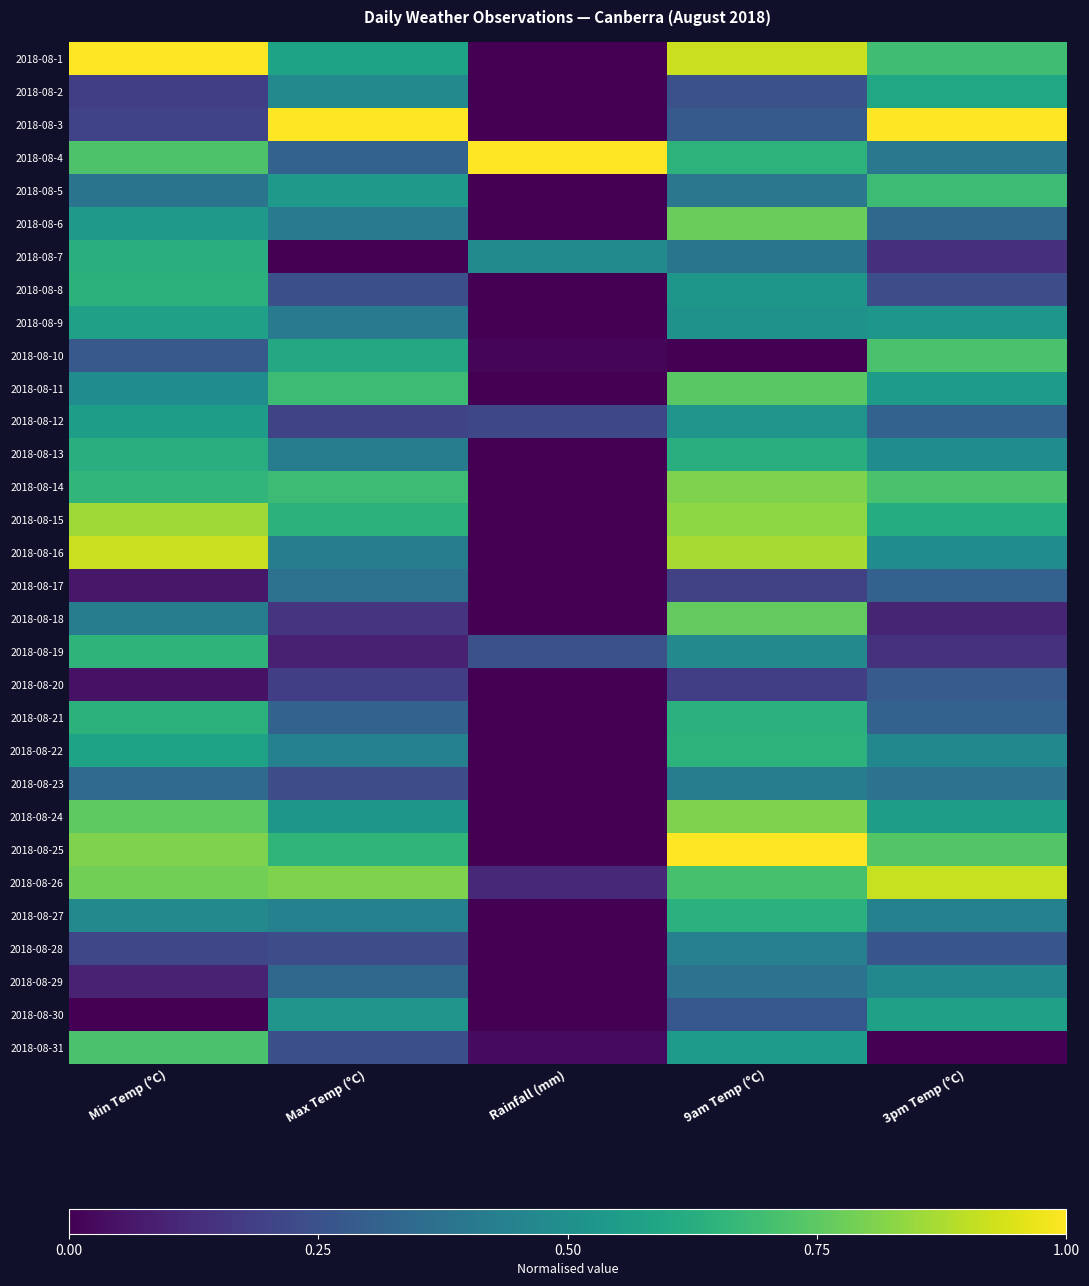

Reading left to right, extract all data points from this chart.

2018-08-1: Min Temp (°C)=1.0	Max Temp (°C)=0.6	Rainfall (mm)=0.0	9am Temp (°C)=0.9	3pm Temp (°C)=0.7
2018-08-2: Min Temp (°C)=0.2	Max Temp (°C)=0.5	Rainfall (mm)=0.0	9am Temp (°C)=0.2	3pm Temp (°C)=0.6
2018-08-3: Min Temp (°C)=0.2	Max Temp (°C)=1.0	Rainfall (mm)=0.0	9am Temp (°C)=0.3	3pm Temp (°C)=1.0
2018-08-4: Min Temp (°C)=0.7	Max Temp (°C)=0.3	Rainfall (mm)=1.0	9am Temp (°C)=0.6	3pm Temp (°C)=0.4
2018-08-5: Min Temp (°C)=0.4	Max Temp (°C)=0.5	Rainfall (mm)=0.0	9am Temp (°C)=0.4	3pm Temp (°C)=0.7
2018-08-6: Min Temp (°C)=0.5	Max Temp (°C)=0.4	Rainfall (mm)=0.0	9am Temp (°C)=0.8	3pm Temp (°C)=0.3
2018-08-7: Min Temp (°C)=0.6	Max Temp (°C)=0.0	Rainfall (mm)=0.5	9am Temp (°C)=0.4	3pm Temp (°C)=0.1
2018-08-8: Min Temp (°C)=0.6	Max Temp (°C)=0.2	Rainfall (mm)=0.0	9am Temp (°C)=0.5	3pm Temp (°C)=0.2
2018-08-9: Min Temp (°C)=0.6	Max Temp (°C)=0.4	Rainfall (mm)=0.0	9am Temp (°C)=0.5	3pm Temp (°C)=0.5
2018-08-10: Min Temp (°C)=0.3	Max Temp (°C)=0.6	Rainfall (mm)=0.0	9am Temp (°C)=0.0	3pm Temp (°C)=0.7
2018-08-11: Min Temp (°C)=0.5	Max Temp (°C)=0.7	Rainfall (mm)=0.0	9am Temp (°C)=0.7	3pm Temp (°C)=0.6
2018-08-12: Min Temp (°C)=0.6	Max Temp (°C)=0.2	Rainfall (mm)=0.2	9am Temp (°C)=0.5	3pm Temp (°C)=0.3
2018-08-13: Min Temp (°C)=0.6	Max Temp (°C)=0.4	Rainfall (mm)=0.0	9am Temp (°C)=0.6	3pm Temp (°C)=0.5
2018-08-14: Min Temp (°C)=0.7	Max Temp (°C)=0.7	Rainfall (mm)=0.0	9am Temp (°C)=0.8	3pm Temp (°C)=0.7
2018-08-15: Min Temp (°C)=0.9	Max Temp (°C)=0.6	Rainfall (mm)=0.0	9am Temp (°C)=0.8	3pm Temp (°C)=0.6
2018-08-16: Min Temp (°C)=0.9	Max Temp (°C)=0.4	Rainfall (mm)=0.0	9am Temp (°C)=0.9	3pm Temp (°C)=0.5
2018-08-17: Min Temp (°C)=0.1	Max Temp (°C)=0.4	Rainfall (mm)=0.0	9am Temp (°C)=0.2	3pm Temp (°C)=0.3
2018-08-18: Min Temp (°C)=0.4	Max Temp (°C)=0.2	Rainfall (mm)=0.0	9am Temp (°C)=0.8	3pm Temp (°C)=0.1
2018-08-19: Min Temp (°C)=0.7	Max Temp (°C)=0.1	Rainfall (mm)=0.2	9am Temp (°C)=0.5	3pm Temp (°C)=0.1
2018-08-20: Min Temp (°C)=0.1	Max Temp (°C)=0.2	Rainfall (mm)=0.0	9am Temp (°C)=0.2	3pm Temp (°C)=0.3
2018-08-21: Min Temp (°C)=0.6	Max Temp (°C)=0.3	Rainfall (mm)=0.0	9am Temp (°C)=0.6	3pm Temp (°C)=0.3
2018-08-22: Min Temp (°C)=0.6	Max Temp (°C)=0.4	Rainfall (mm)=0.0	9am Temp (°C)=0.6	3pm Temp (°C)=0.5
2018-08-23: Min Temp (°C)=0.4	Max Temp (°C)=0.2	Rainfall (mm)=0.0	9am Temp (°C)=0.4	3pm Temp (°C)=0.4
2018-08-24: Min Temp (°C)=0.8	Max Temp (°C)=0.5	Rainfall (mm)=0.0	9am Temp (°C)=0.8	3pm Temp (°C)=0.6
2018-08-25: Min Temp (°C)=0.8	Max Temp (°C)=0.7	Rainfall (mm)=0.0	9am Temp (°C)=1.0	3pm Temp (°C)=0.7
2018-08-26: Min Temp (°C)=0.8	Max Temp (°C)=0.8	Rainfall (mm)=0.1	9am Temp (°C)=0.7	3pm Temp (°C)=0.9
2018-08-27: Min Temp (°C)=0.5	Max Temp (°C)=0.4	Rainfall (mm)=0.0	9am Temp (°C)=0.6	3pm Temp (°C)=0.4
2018-08-28: Min Temp (°C)=0.2	Max Temp (°C)=0.2	Rainfall (mm)=0.0	9am Temp (°C)=0.4	3pm Temp (°C)=0.3
2018-08-29: Min Temp (°C)=0.1	Max Temp (°C)=0.3	Rainfall (mm)=0.0	9am Temp (°C)=0.4	3pm Temp (°C)=0.5
2018-08-30: Min Temp (°C)=0.0	Max Temp (°C)=0.5	Rainfall (mm)=0.0	9am Temp (°C)=0.3	3pm Temp (°C)=0.6
2018-08-31: Min Temp (°C)=0.7	Max Temp (°C)=0.2	Rainfall (mm)=0.0	9am Temp (°C)=0.5	3pm Temp (°C)=0.0